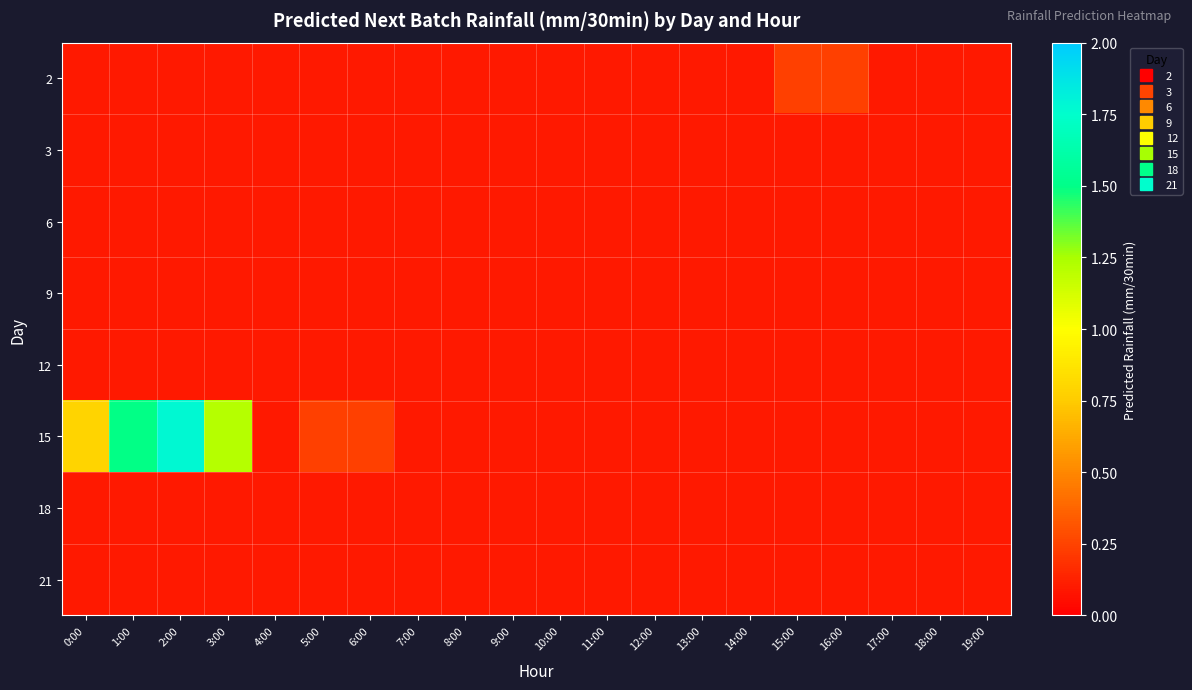

Reading left to right, transcribe all the data shown in this chart.

2: 0:00=0.1	1:00=0.1	2:00=0.1	3:00=0.1	4:00=0.1	5:00=0.1	6:00=0.1	7:00=0.1	8:00=0.1	9:00=0.1	10:00=0.1	11:00=0.1	12:00=0.1	13:00=0.1	14:00=0.1	15:00=0.2	16:00=0.2	17:00=0.1	18:00=0.1	19:00=0.1
3: 0:00=0.1	1:00=0.1	2:00=0.1	3:00=0.1	4:00=0.1	5:00=0.1	6:00=0.1	7:00=0.1	8:00=0.1	9:00=0.1	10:00=0.1	11:00=0.1	12:00=0.1	13:00=0.1	14:00=0.1	15:00=0.1	16:00=0.1	17:00=0.1	18:00=0.1	19:00=0.1
6: 0:00=0.1	1:00=0.1	2:00=0.1	3:00=0.1	4:00=0.1	5:00=0.1	6:00=0.1	7:00=0.1	8:00=0.1	9:00=0.1	10:00=0.1	11:00=0.1	12:00=0.1	13:00=0.1	14:00=0.1	15:00=0.1	16:00=0.1	17:00=0.1	18:00=0.1	19:00=0.1
9: 0:00=0.1	1:00=0.1	2:00=0.1	3:00=0.1	4:00=0.1	5:00=0.1	6:00=0.1	7:00=0.1	8:00=0.1	9:00=0.1	10:00=0.1	11:00=0.1	12:00=0.1	13:00=0.1	14:00=0.1	15:00=0.1	16:00=0.1	17:00=0.1	18:00=0.1	19:00=0.1
12: 0:00=0.1	1:00=0.1	2:00=0.1	3:00=0.1	4:00=0.1	5:00=0.1	6:00=0.1	7:00=0.1	8:00=0.1	9:00=0.1	10:00=0.1	11:00=0.1	12:00=0.1	13:00=0.1	14:00=0.1	15:00=0.1	16:00=0.1	17:00=0.1	18:00=0.1	19:00=0.1
15: 0:00=0.8	1:00=1.5	2:00=1.8	3:00=1.2	4:00=0.1	5:00=0.2	6:00=0.2	7:00=0.1	8:00=0.1	9:00=0.1	10:00=0.1	11:00=0.1	12:00=0.1	13:00=0.1	14:00=0.1	15:00=0.1	16:00=0.1	17:00=0.1	18:00=0.1	19:00=0.1
18: 0:00=0.1	1:00=0.1	2:00=0.1	3:00=0.1	4:00=0.1	5:00=0.1	6:00=0.1	7:00=0.1	8:00=0.1	9:00=0.1	10:00=0.1	11:00=0.1	12:00=0.1	13:00=0.1	14:00=0.1	15:00=0.1	16:00=0.1	17:00=0.1	18:00=0.1	19:00=0.1
21: 0:00=0.1	1:00=0.1	2:00=0.1	3:00=0.1	4:00=0.1	5:00=0.1	6:00=0.1	7:00=0.1	8:00=0.1	9:00=0.1	10:00=0.1	11:00=0.1	12:00=0.1	13:00=0.1	14:00=0.1	15:00=0.1	16:00=0.1	17:00=0.1	18:00=0.1	19:00=0.1